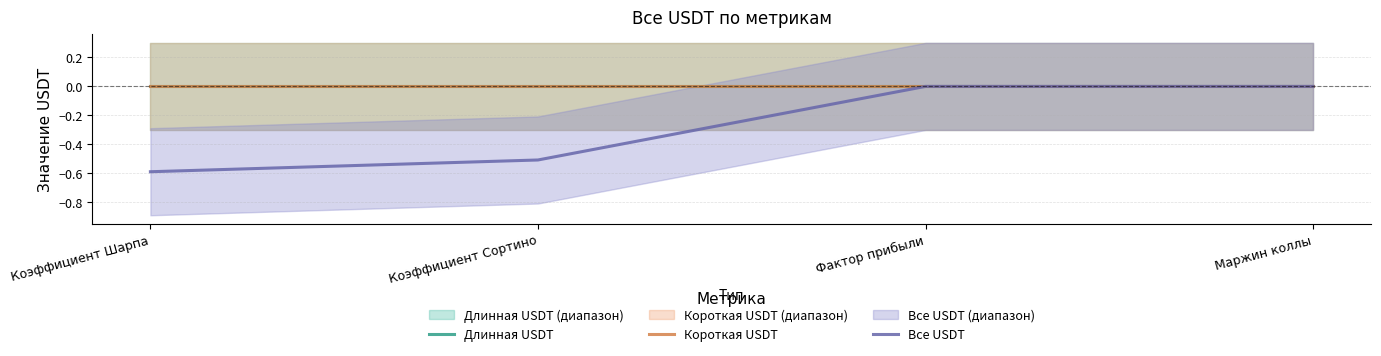

How many lines are shown in the chart?

3